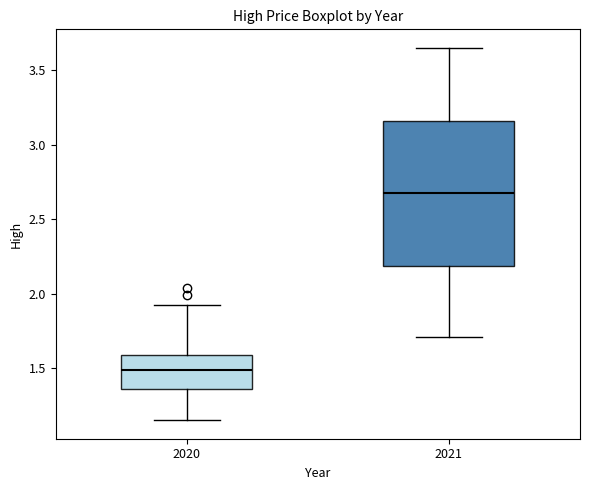

Which box's median line is the lowest?

2020